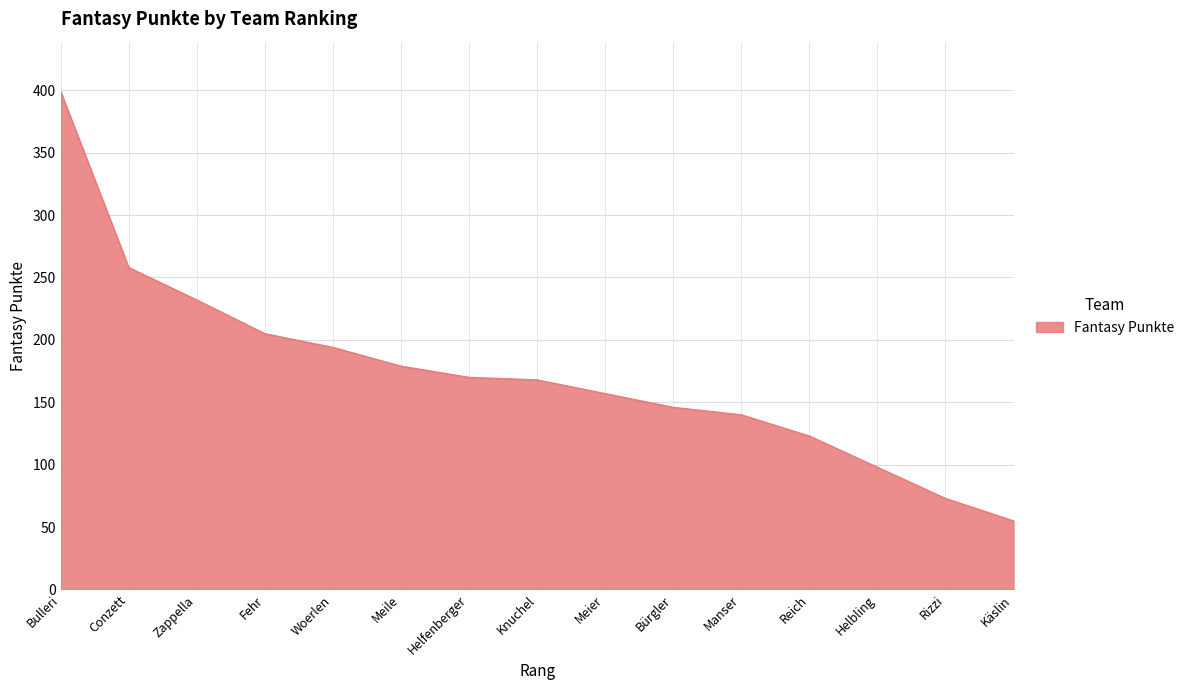

What position from the right is Helfenberger?

9